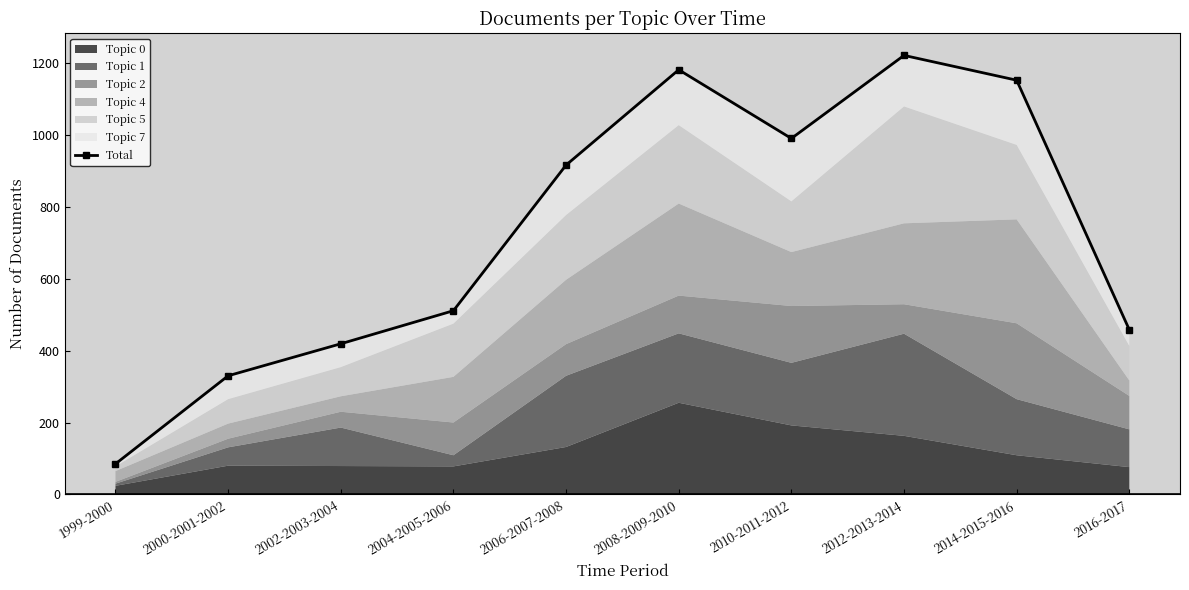

Which label corresponds to the smallest value in the chart?

1999-2000